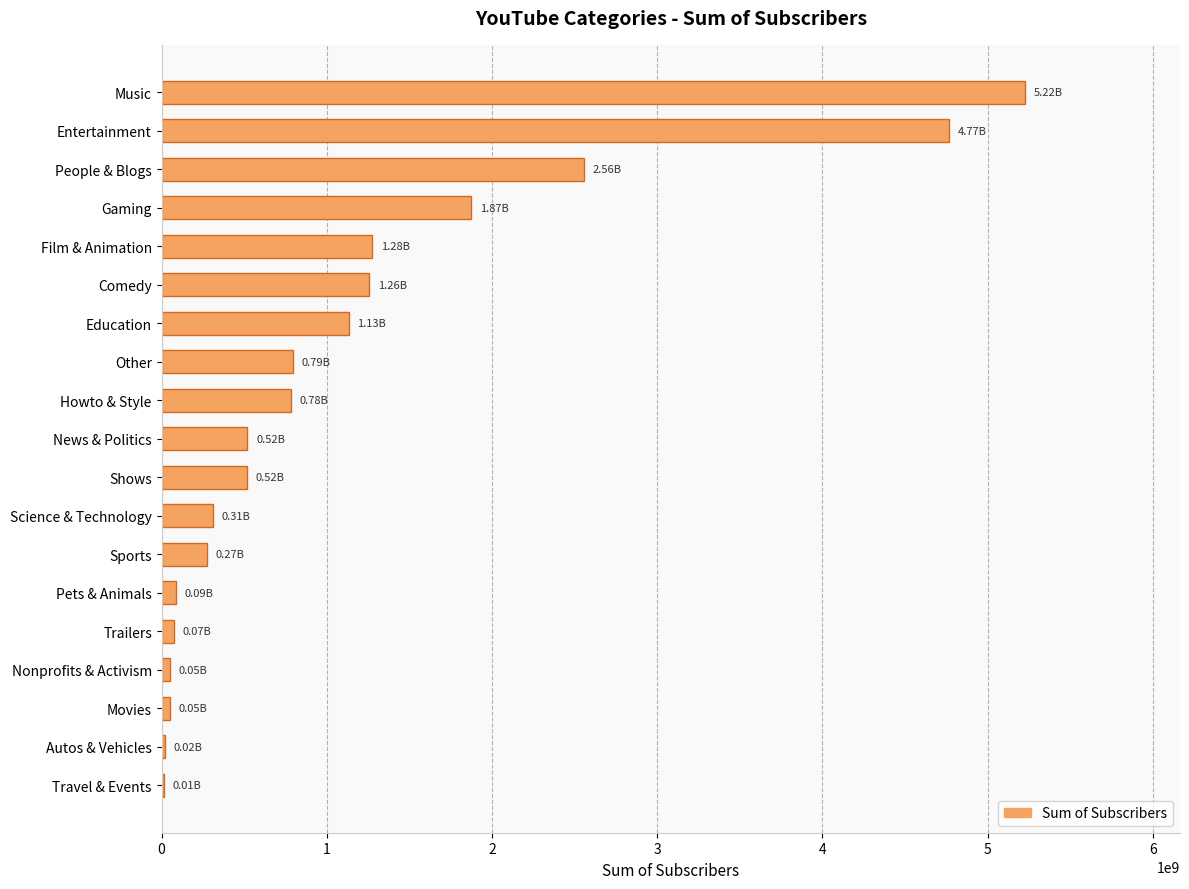

What is the sum of the values at Education and Comedy?

2390000000